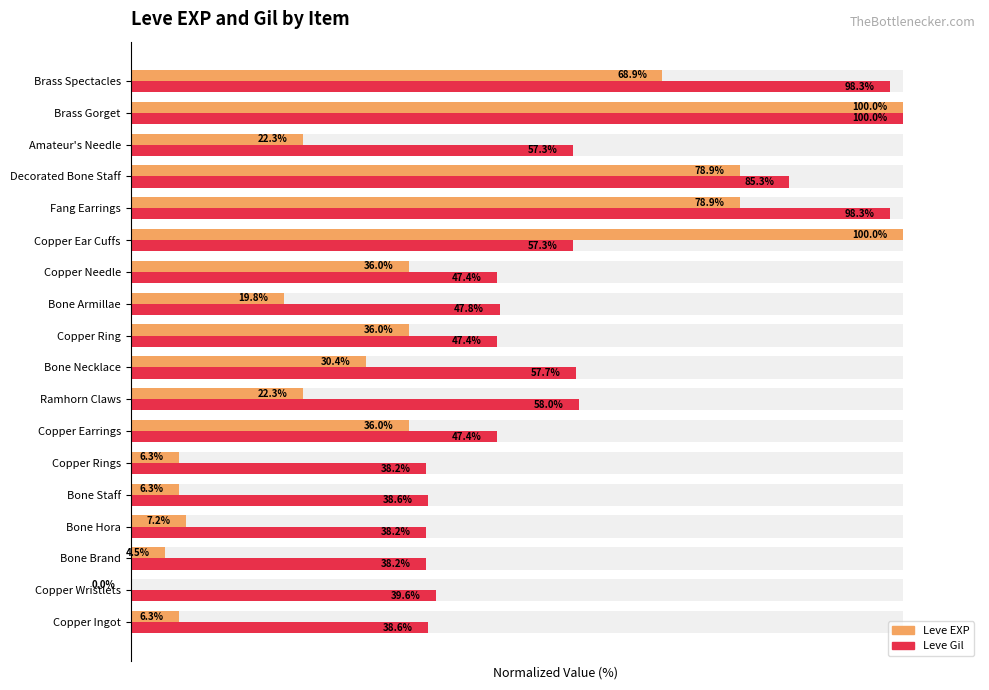

The value of Leve Gil at Bone Brand is 12.4. True or false?

False